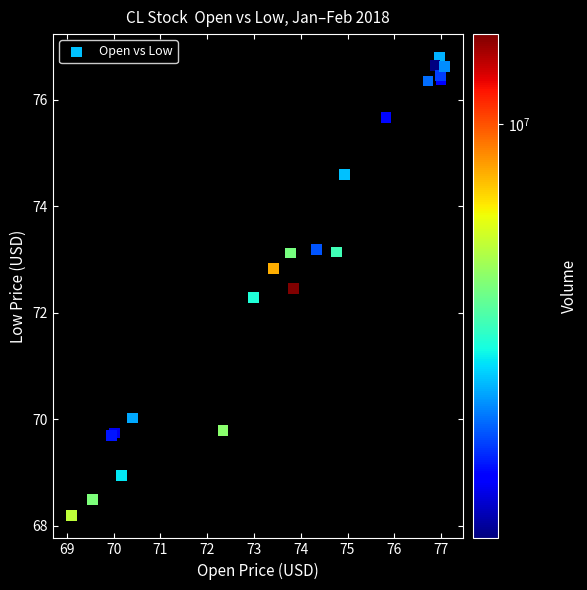

What Y value in the scatter plot is closest to 72?

72.3